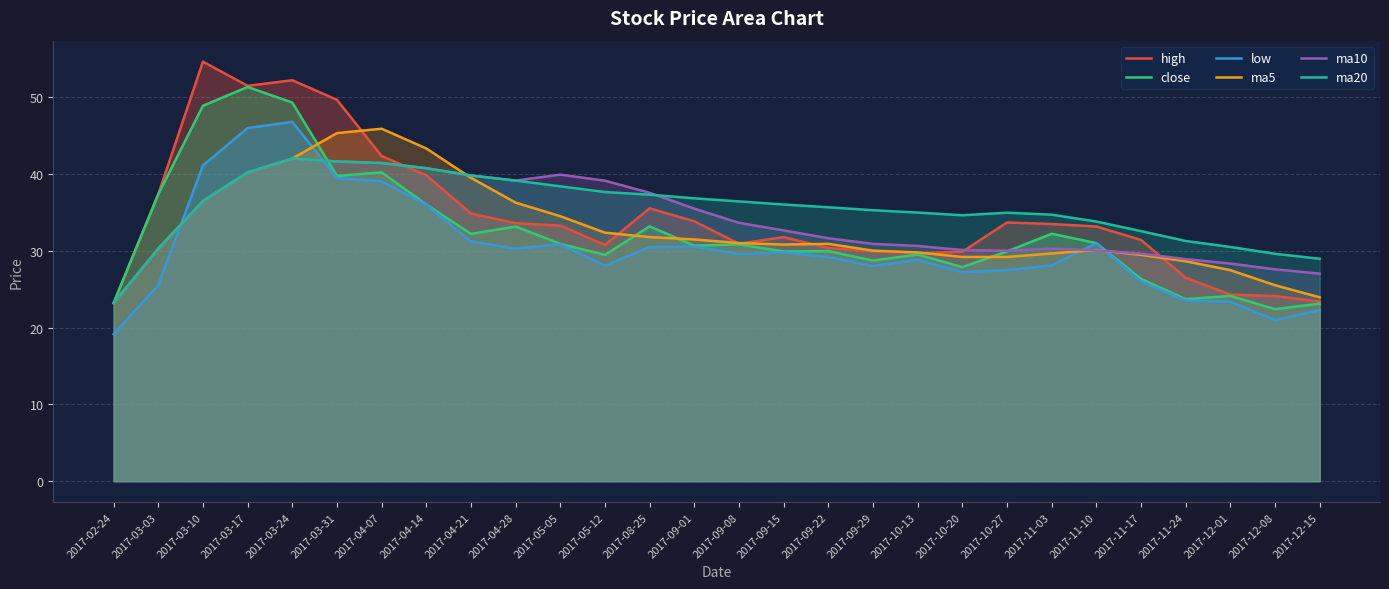

What are all the series names shown in the legend?

high, close, low, ma5, ma10, ma20